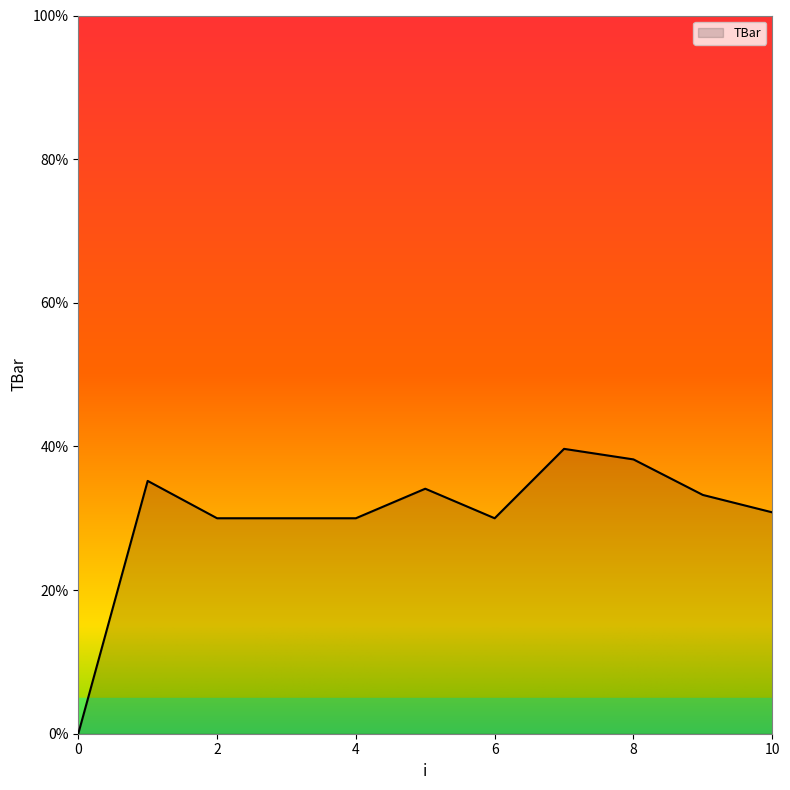

What is the maximum value shown in the chart?

39.7